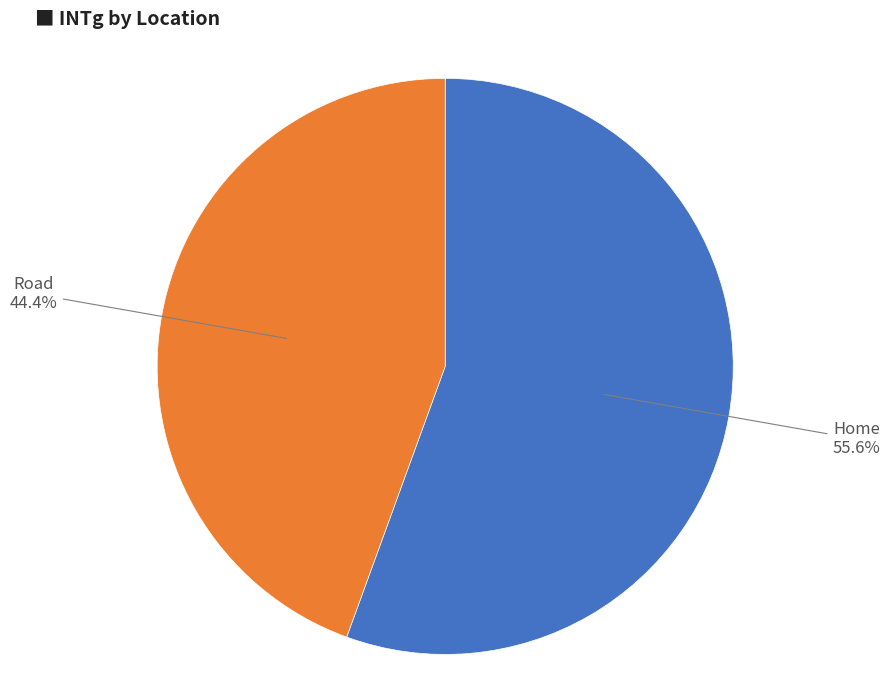

Is it true that Home is 47% of the pie?

False